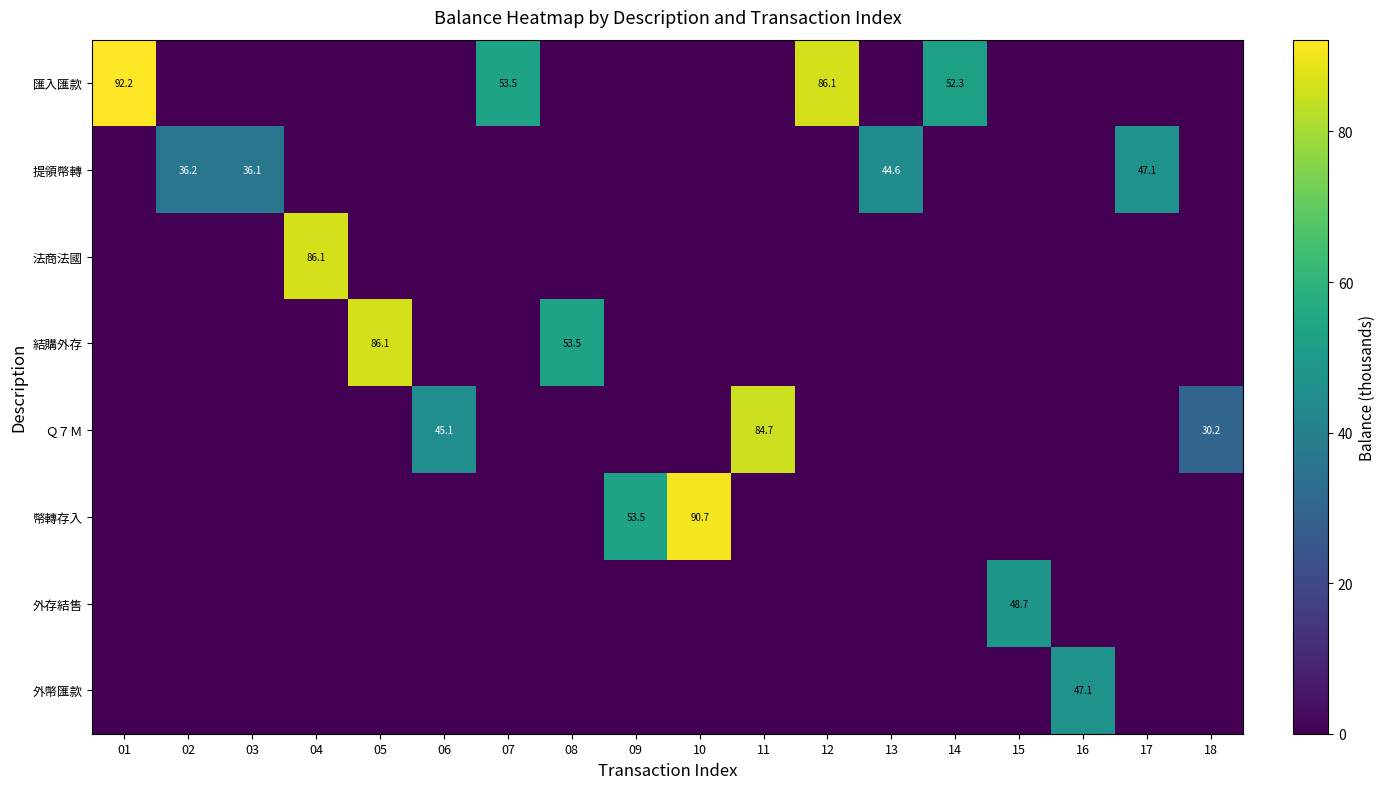

How many values in the 結購外存 series exceed 0?

2